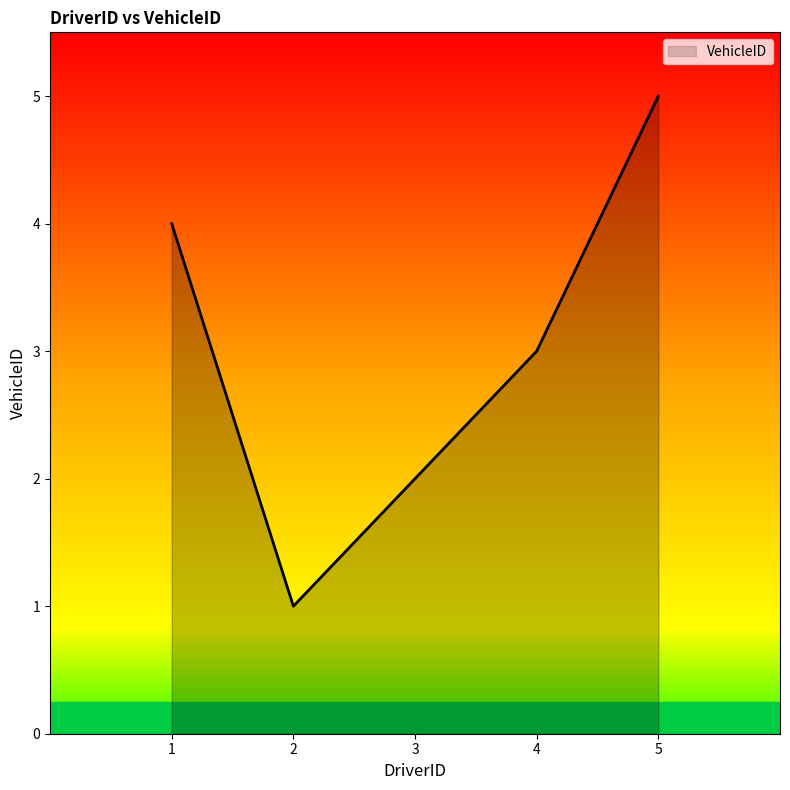

What is the ratio of the value at 3 to the value at 4?

0.7